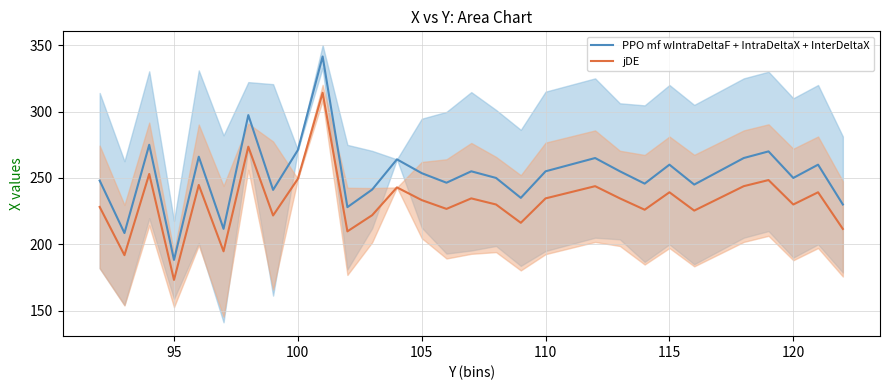

How many interior local valleys does the PPO mf wIntraDeltaF + IntraDeltaX + InterDeltaX series have?

10